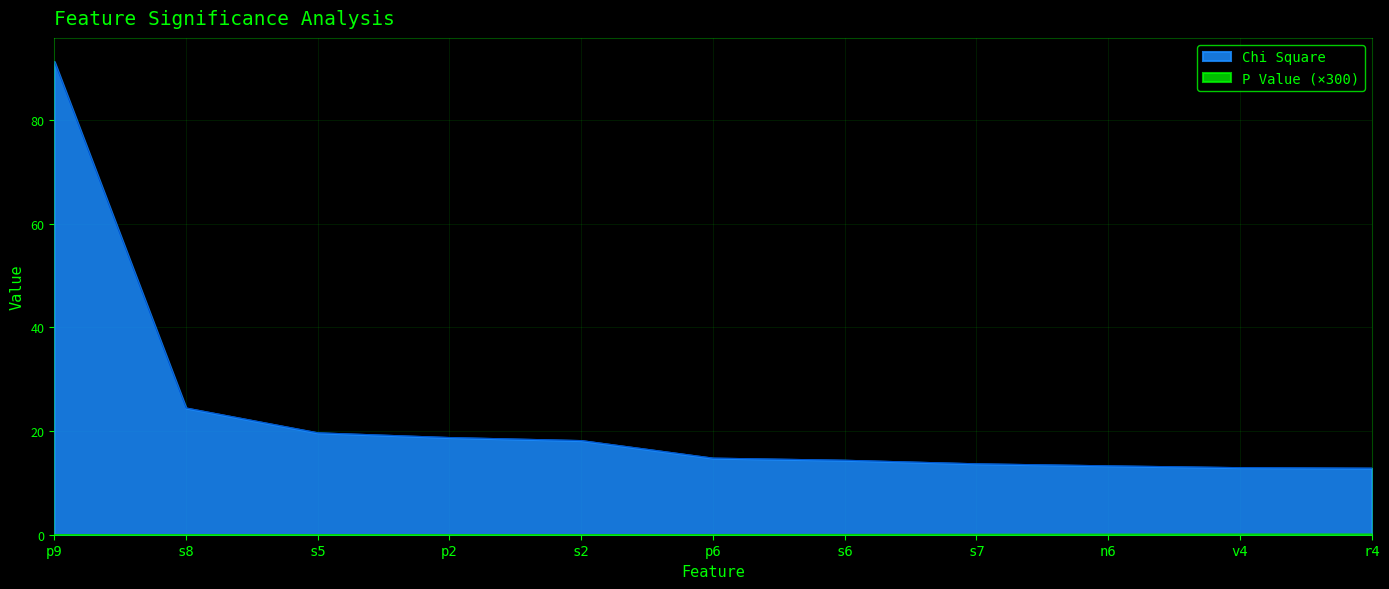

Between p2 and v4, which is larger?

p2